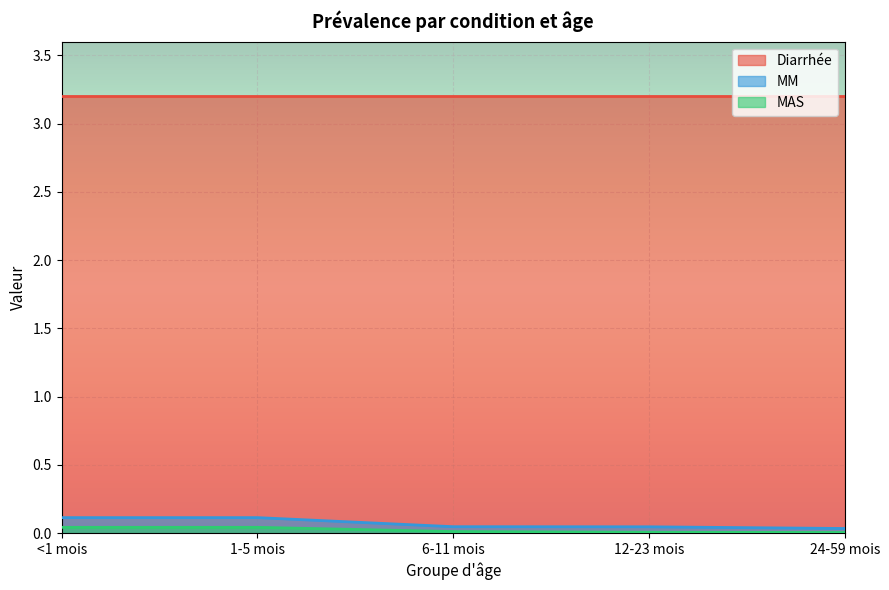

True or false: MM has more than 2 points higher than both neighbors.

False